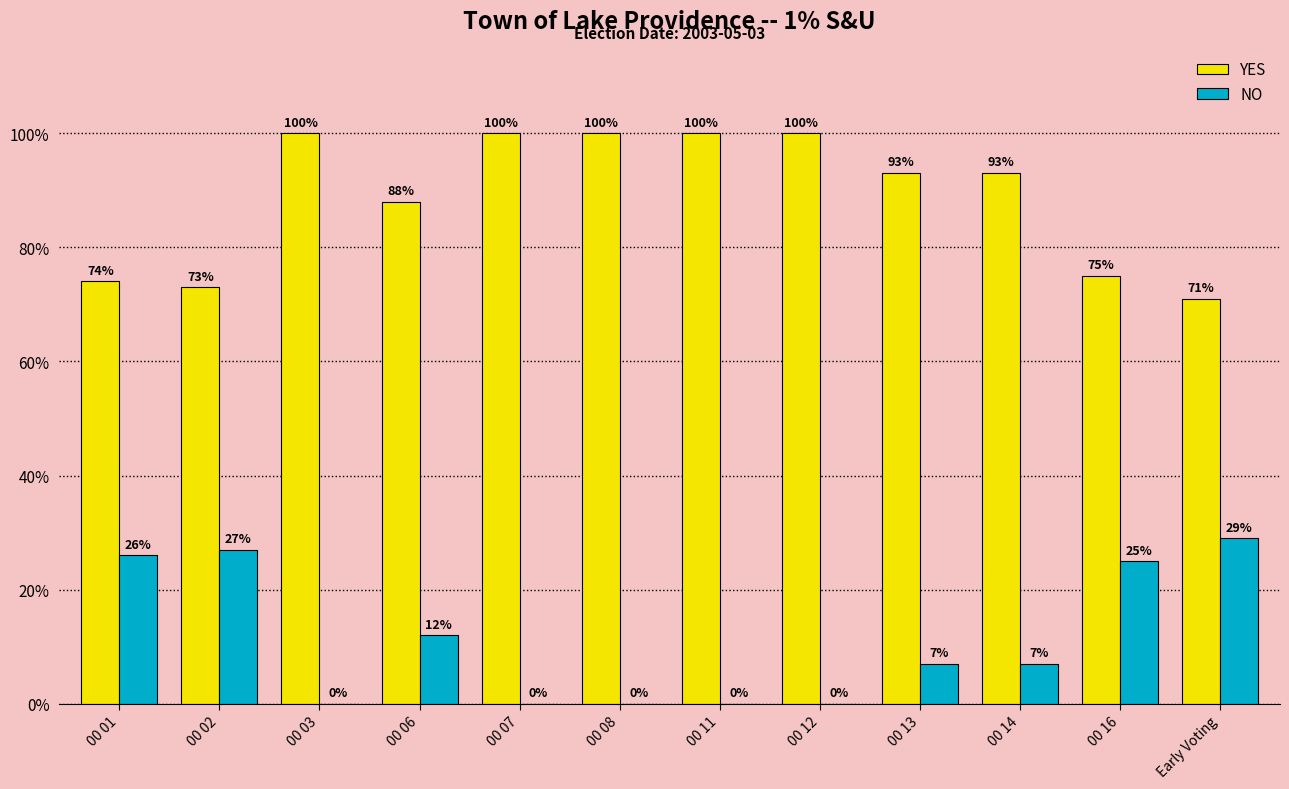

What is the average value of the NO series?

11